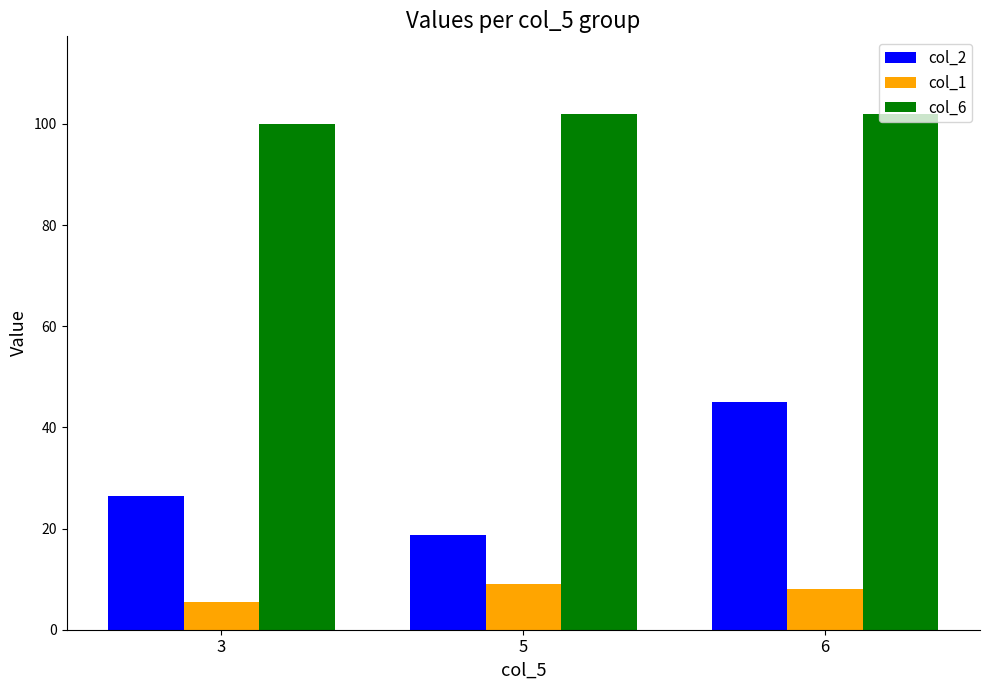

Reading right to left, list all the values displayed in this chart.

col_2: 45.0	18.7	26.5
col_1: 8.0	9.0	5.5
col_6: 102.0	102.0	100.0